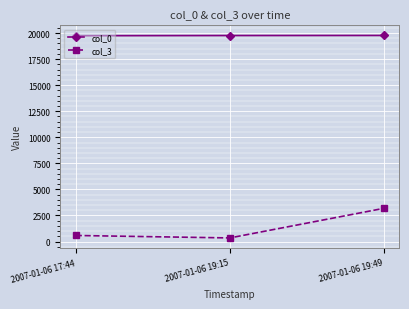

What is the difference between the highest and lowest values at 2007-01-06 19:49?

16575